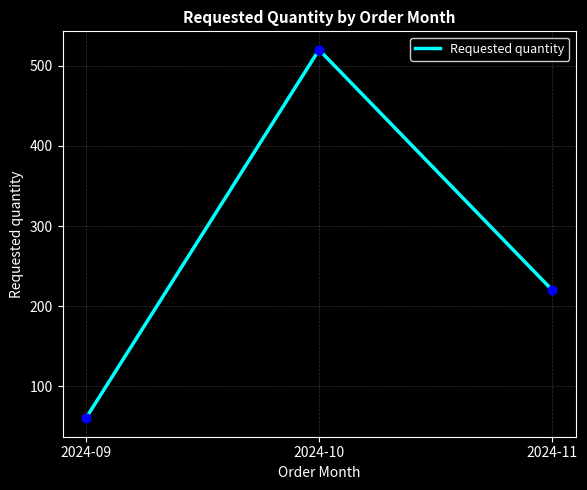

What is the ratio of the value at 2024-10 to the value at 2024-11?

2.4